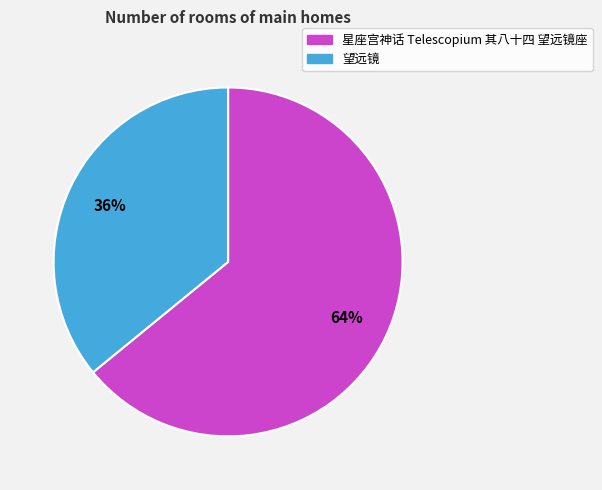

The 望远镜 slice represents 49% of the pie. True or false?

False